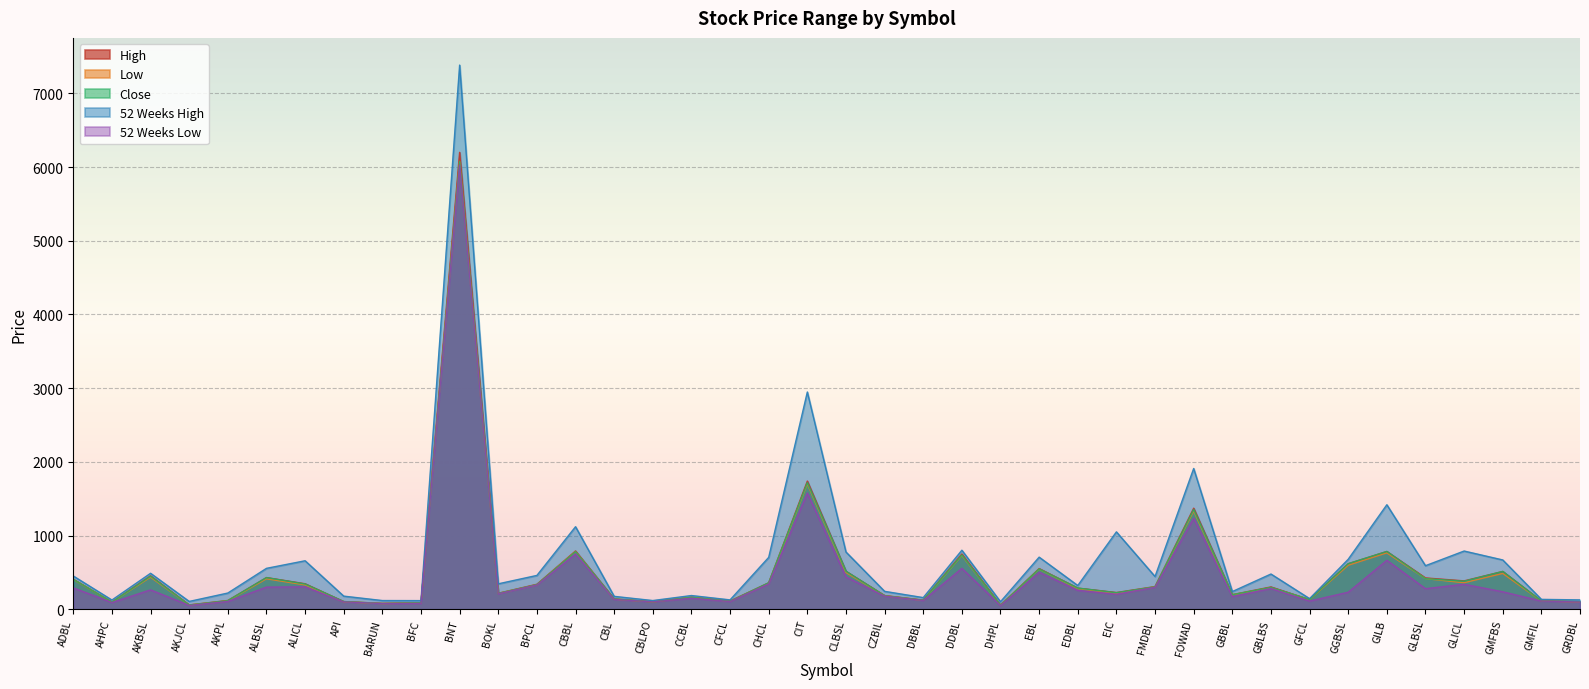

Where does the 52 Weeks Low series first go above 237?

ADBL